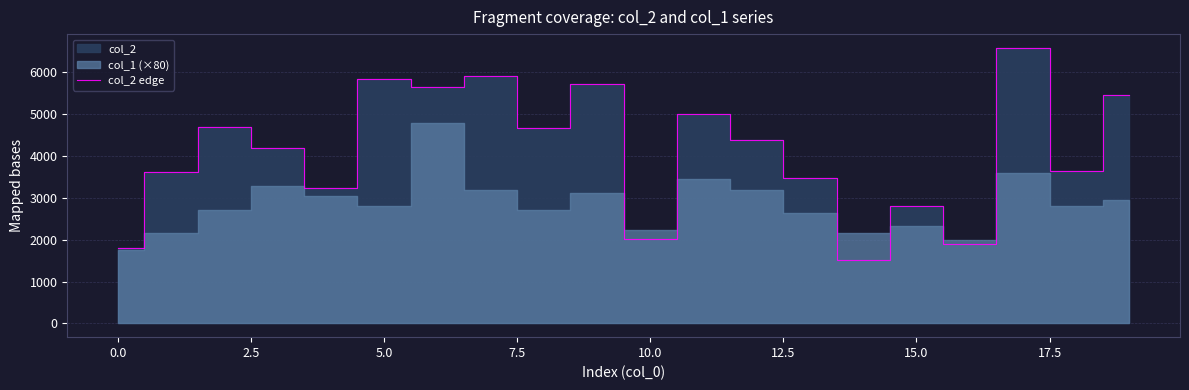

What is the lowest value of the col_2 edge series?

1512